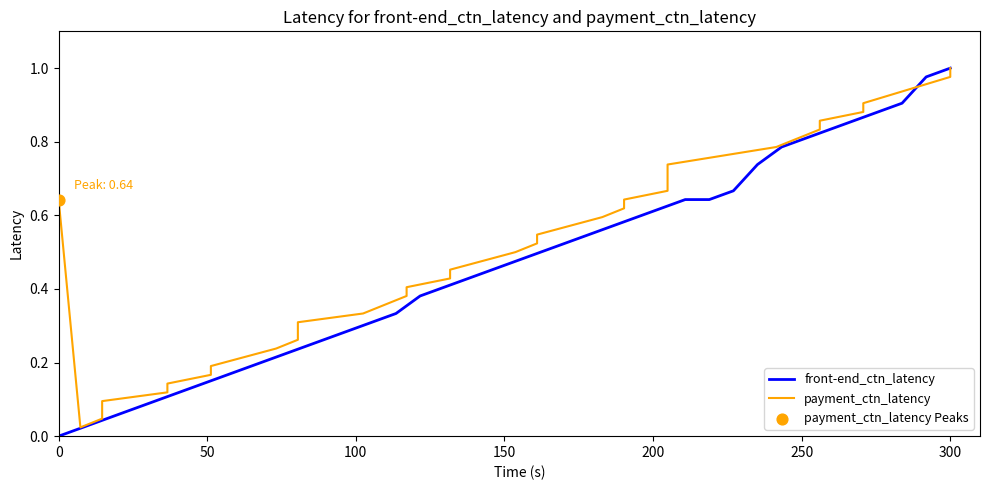

Which series reaches the maximum Y coordinate?

front-end_ctn_latency